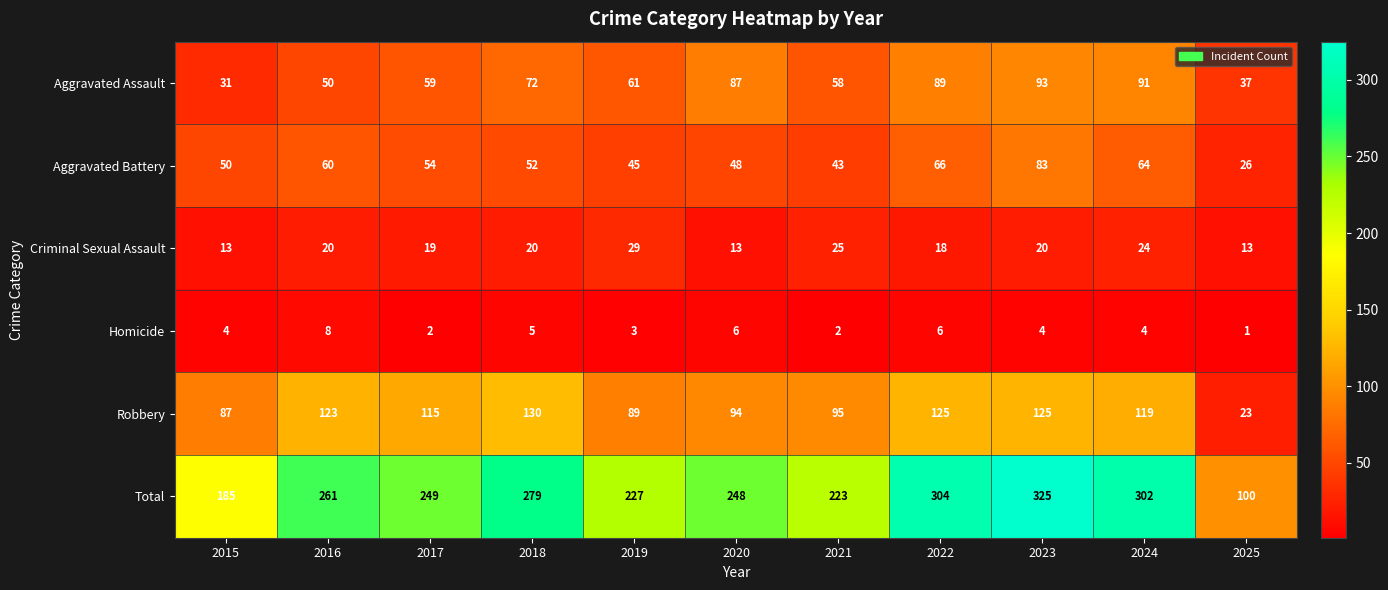

What is the total value across all series at 2025?

200